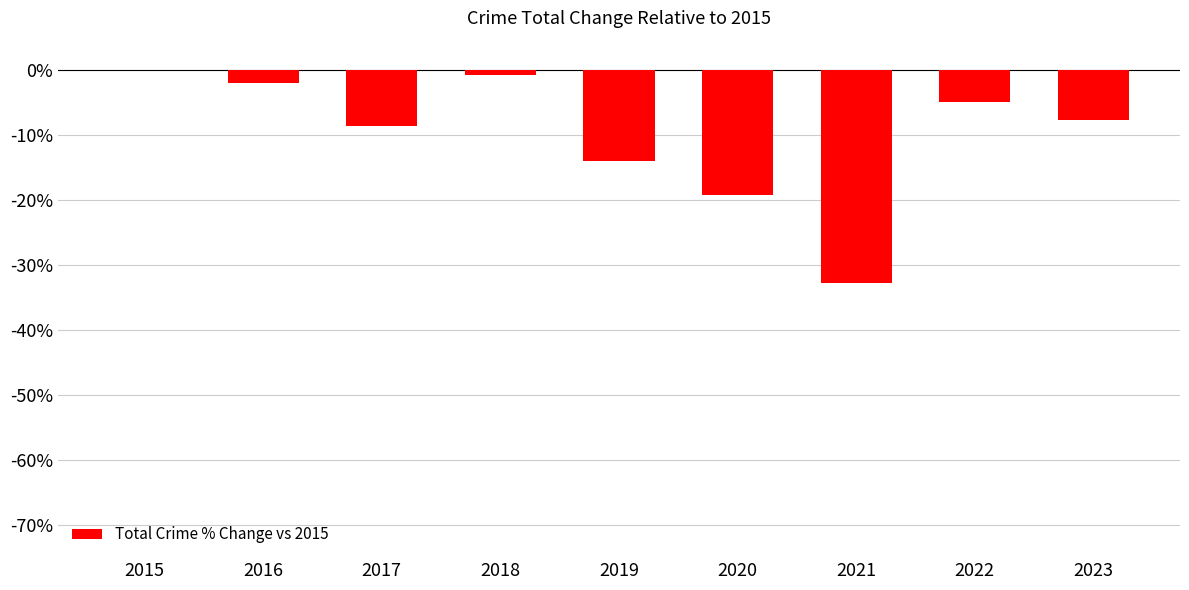

Which has a higher value, 2023 or 2019?

2023